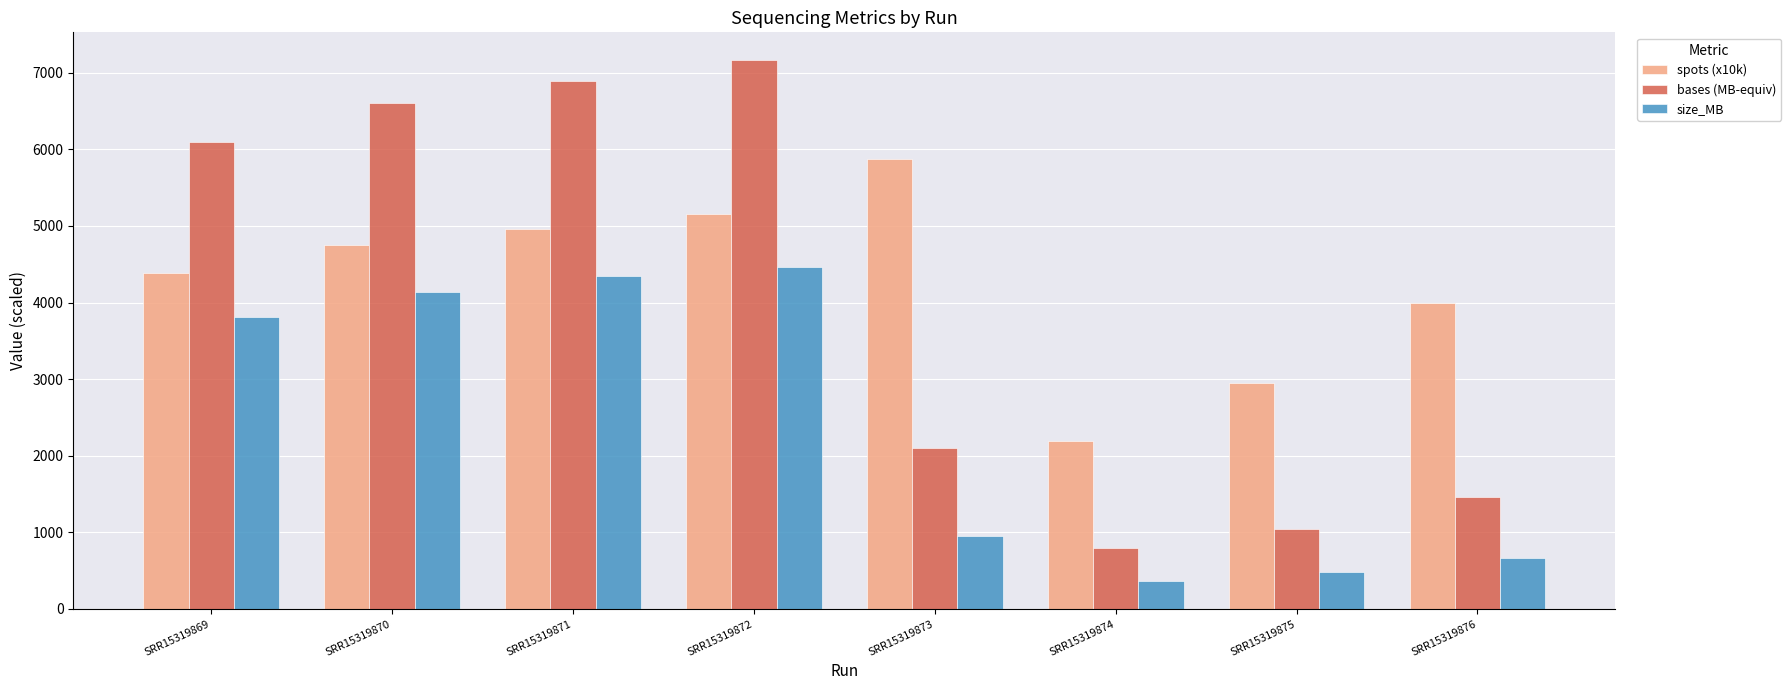

List the series in order of their peak value, lowest first.

size_MB, spots (x10k), bases (MB-equiv)